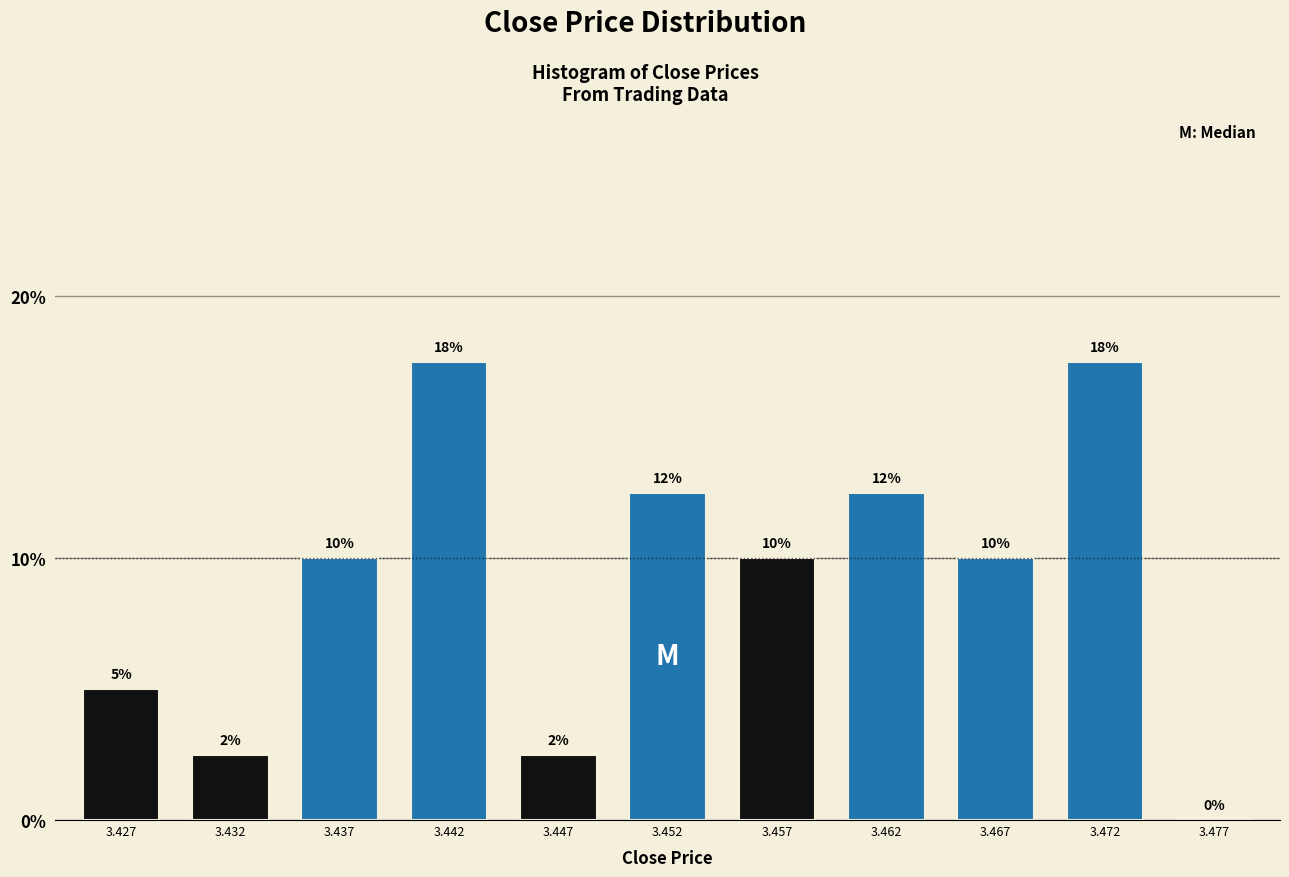

Are the bars horizontal?

No